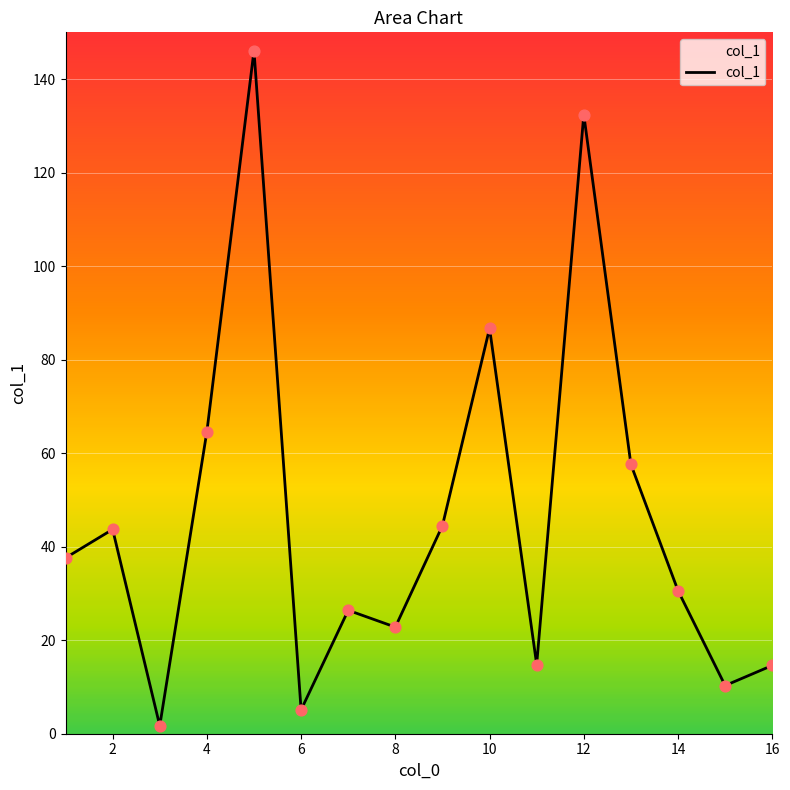

How many lines are shown in the chart?

1